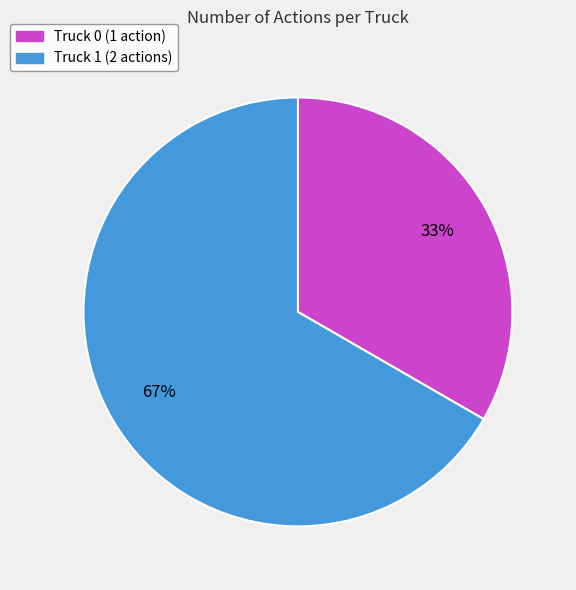

The Truck 1 slice represents 52% of the pie. True or false?

False